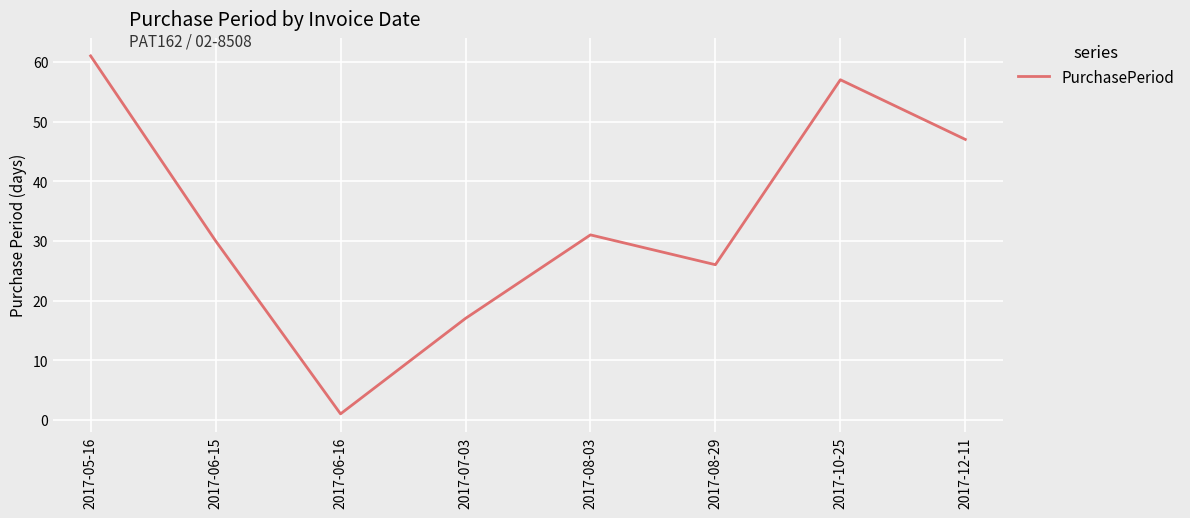

How many lines are shown in the chart?

1